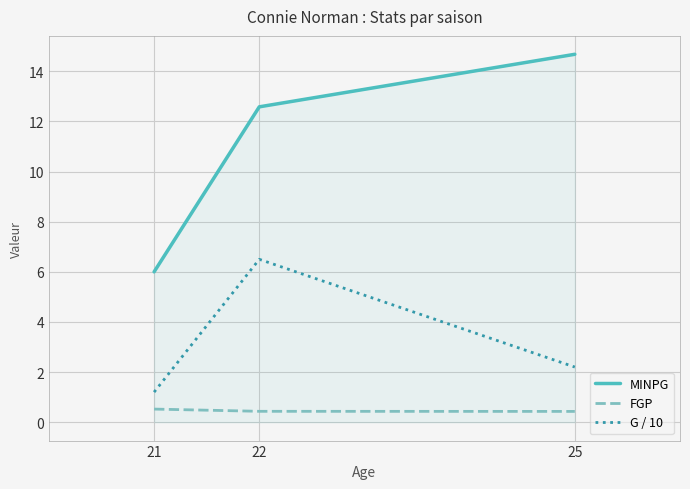

The G / 10 series shows 1.2 at 21. True or false?

True